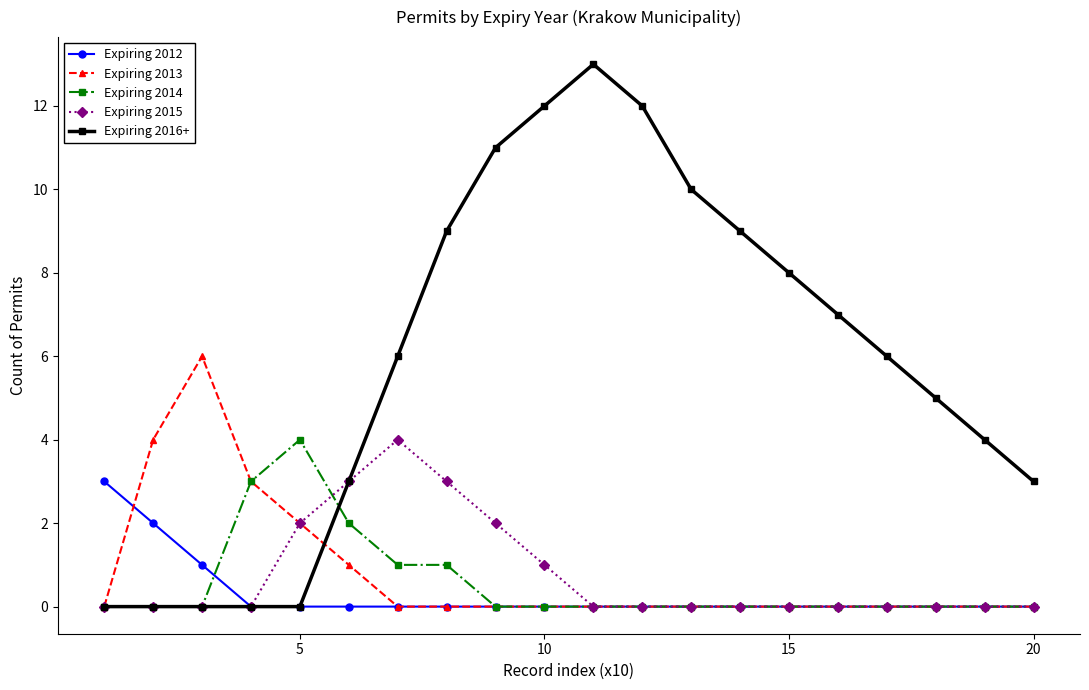

How many categories are shown in the chart?

20